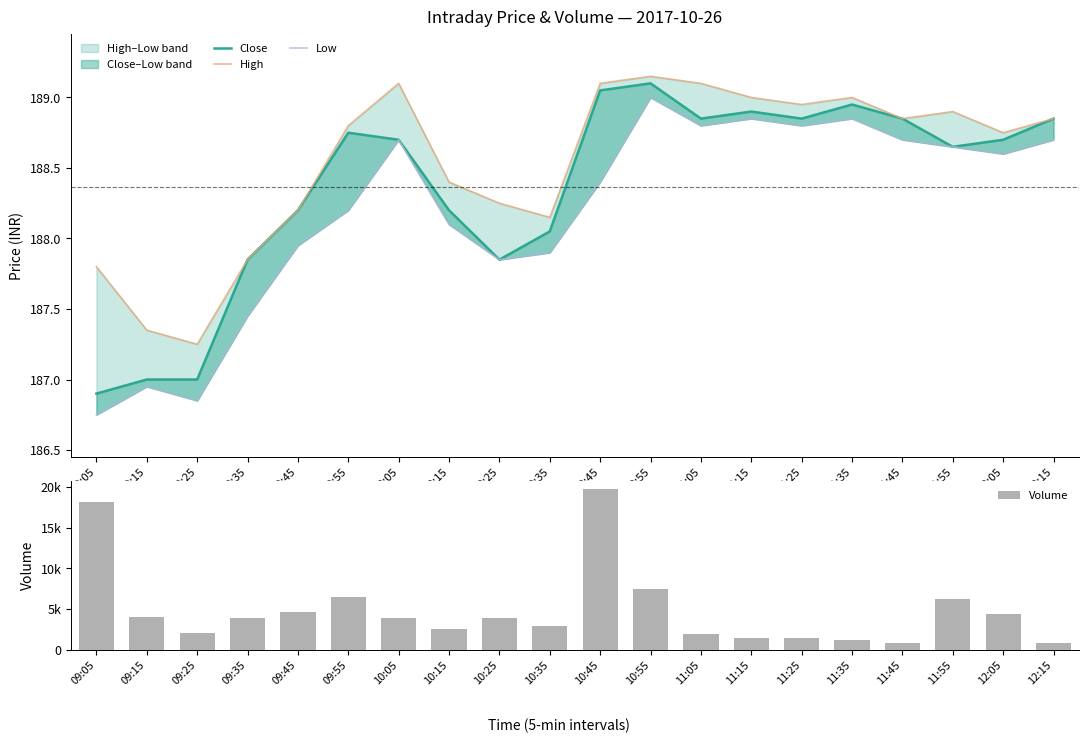

What is the sum of the Volume values at 09:15 and 11:05?

5928.0